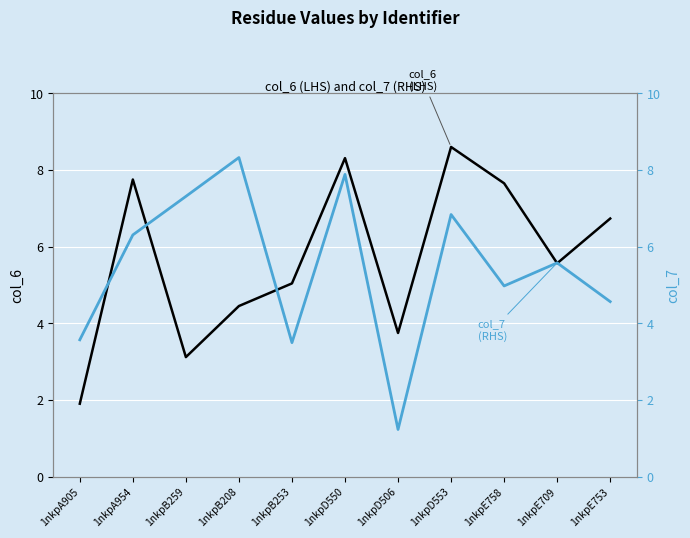

List the series in order of their overall mean, highest first.

col_6 (LHS), col_7 (RHS)